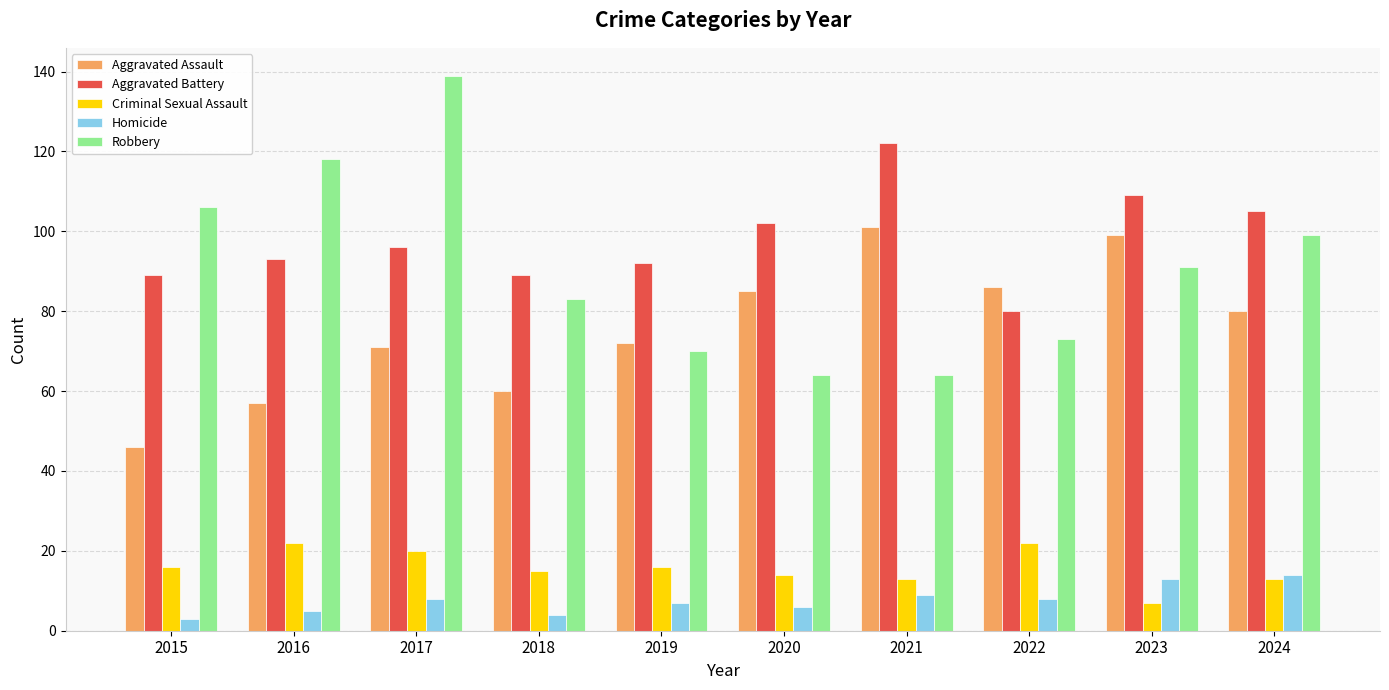

The Homicide series shows 7 at 2019. True or false?

True